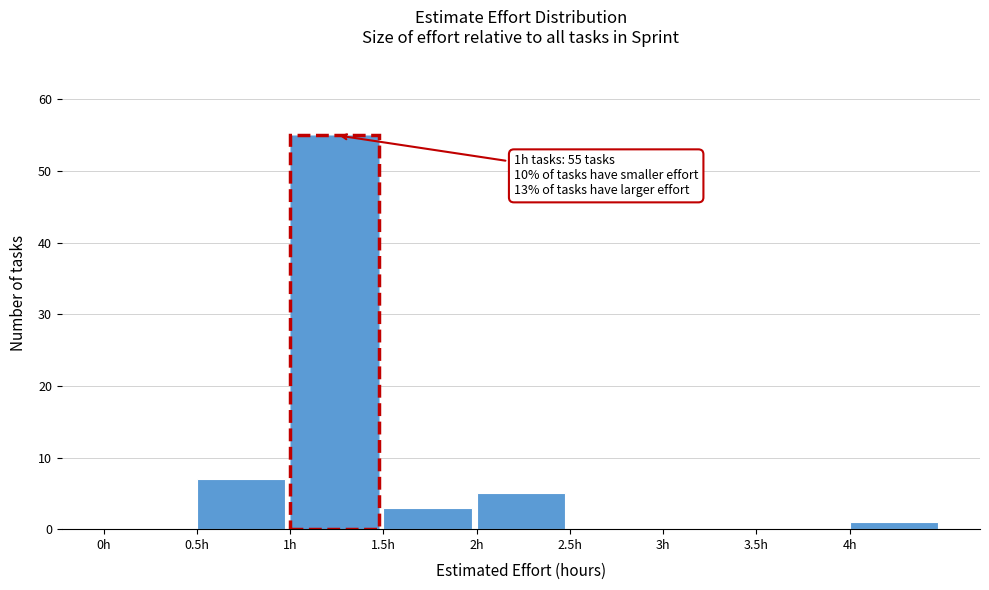

Over which range of the x-axis is the bar tallest?

1.0 to 1.5